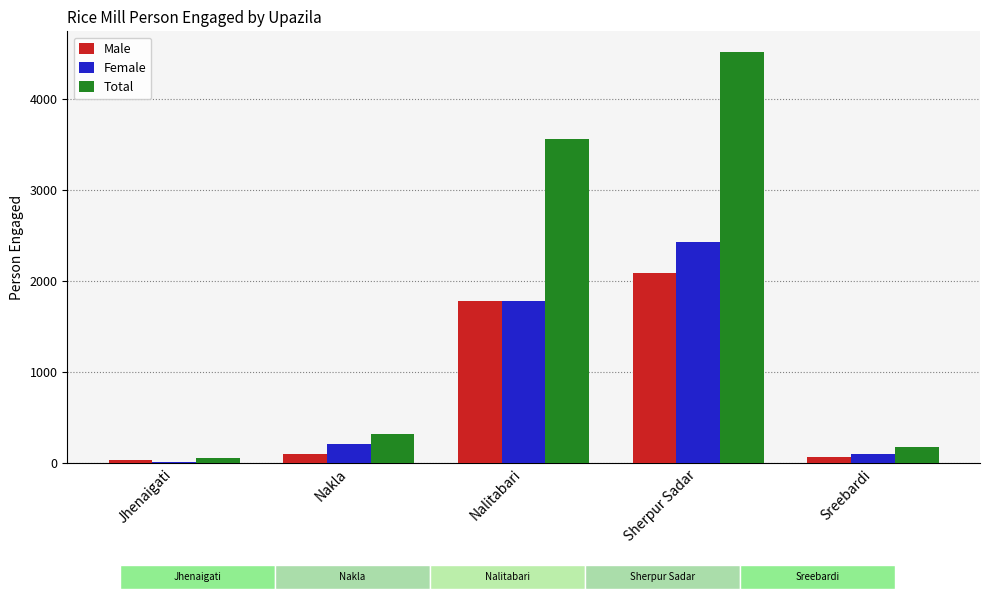

Where does the Female series first go above 214?

Nalitabari